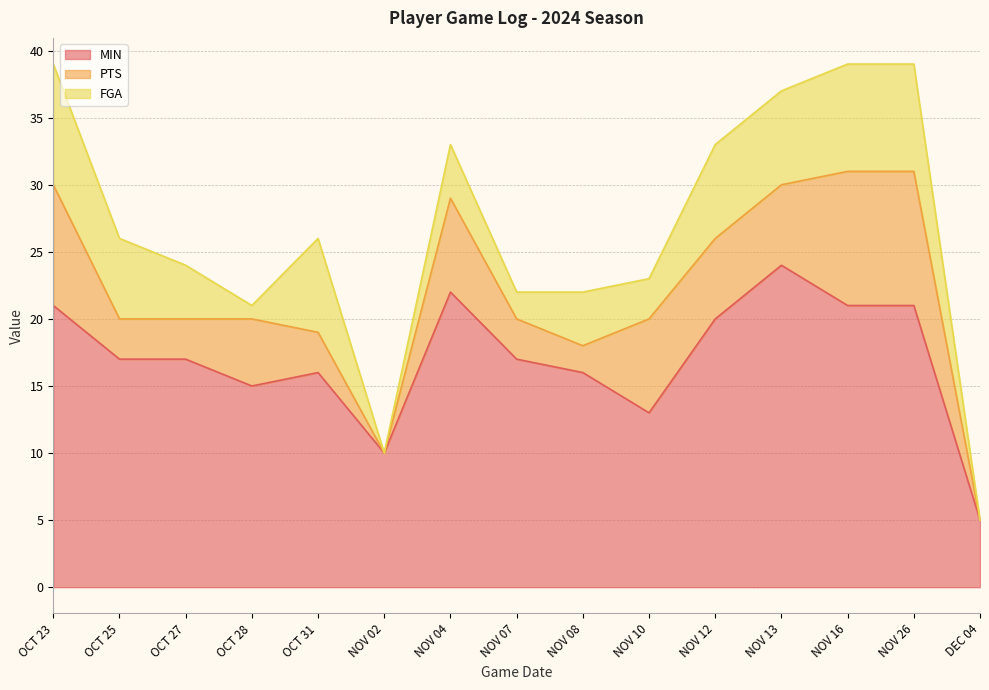

True or false: FGA and MIN intersect in this chart.

False